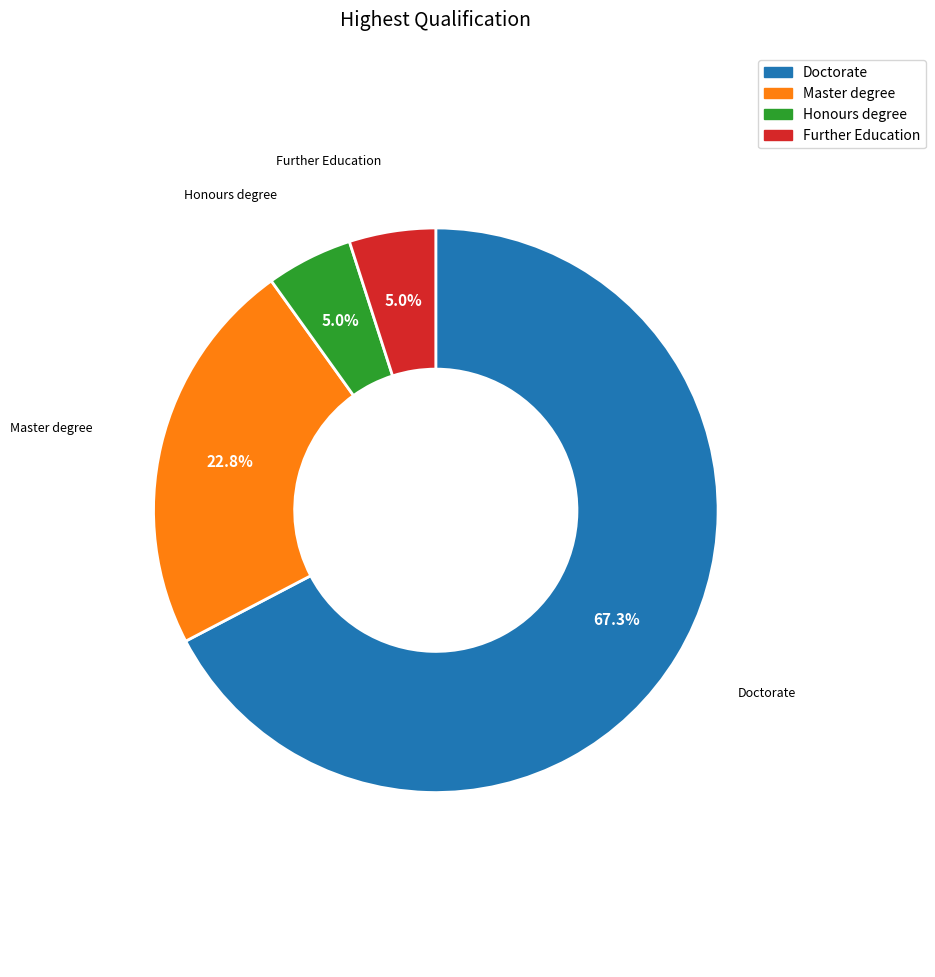

To the nearest percent, what is the difference between the largest and smallest slice percentages?

62%